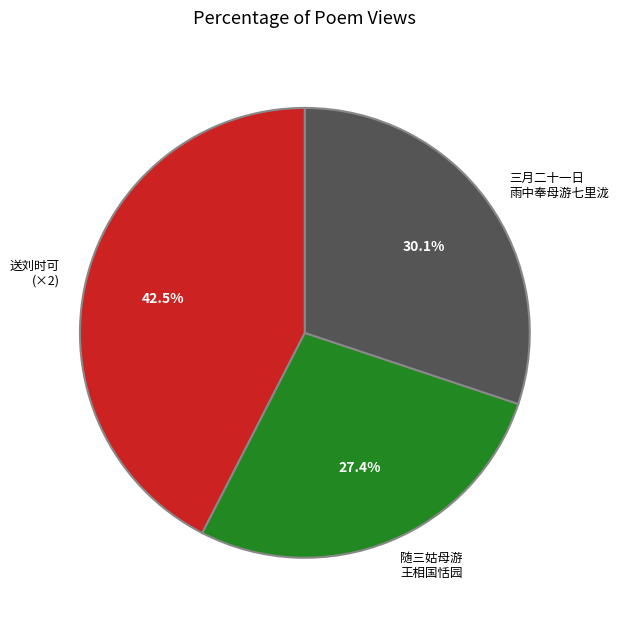

Between 三月二十一日 雨中奉母游七里泷 and 随三姑母游 王相国恬园, which is larger?

三月二十一日 雨中奉母游七里泷